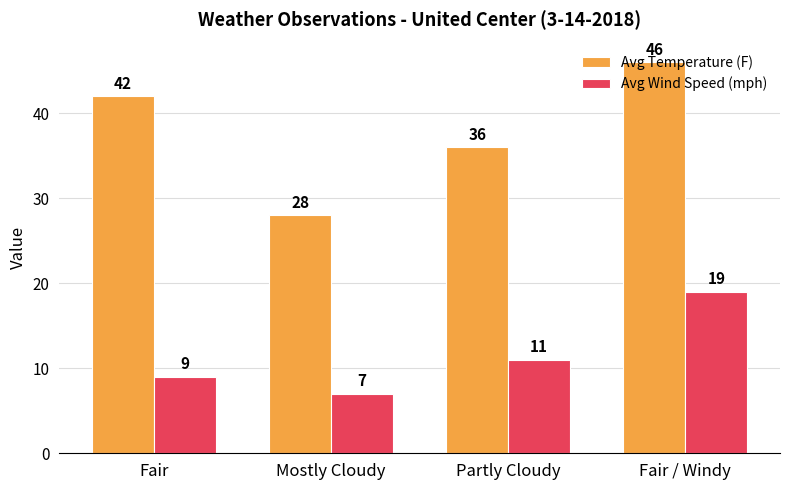

Between Fair and Partly Cloudy, which series saw the biggest shift?

Avg Temperature (F)